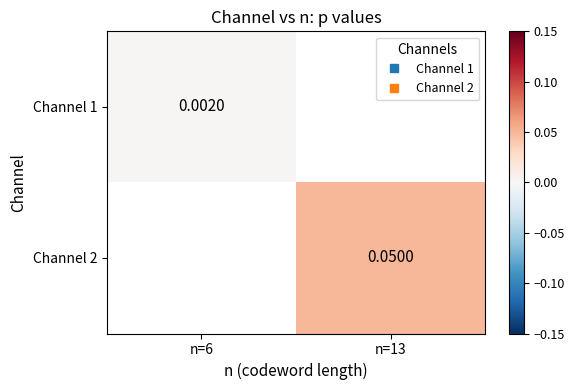

Between n=13 and n=6, which is larger?

n=6